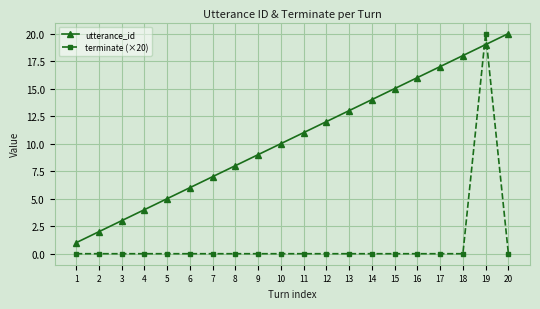

True or false: utterance_id has more than 2 interior local peaks.

False